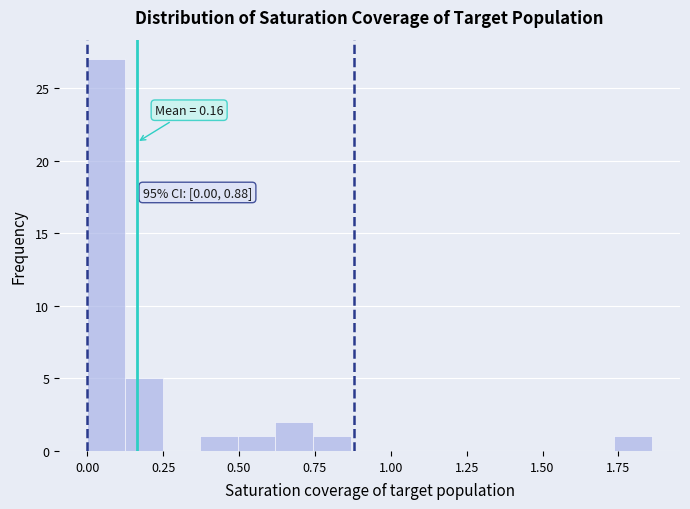

Around what value on the x-axis is the tallest bar? Give the approximate position of its centre, as read against the axis.

0.05